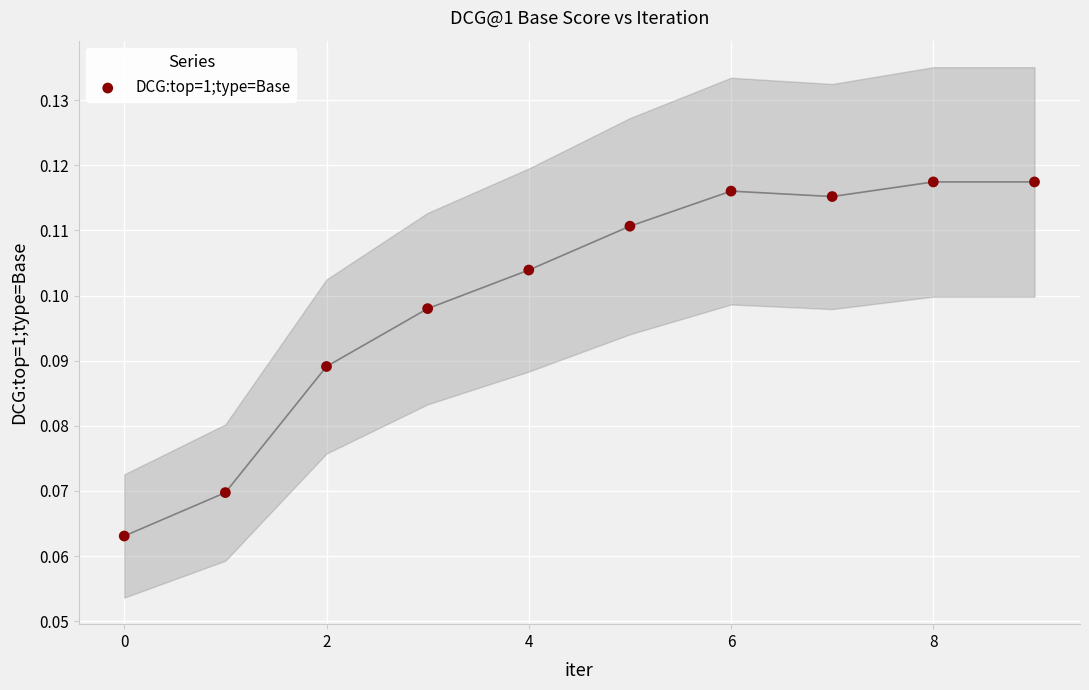

How many data points are displayed?

10